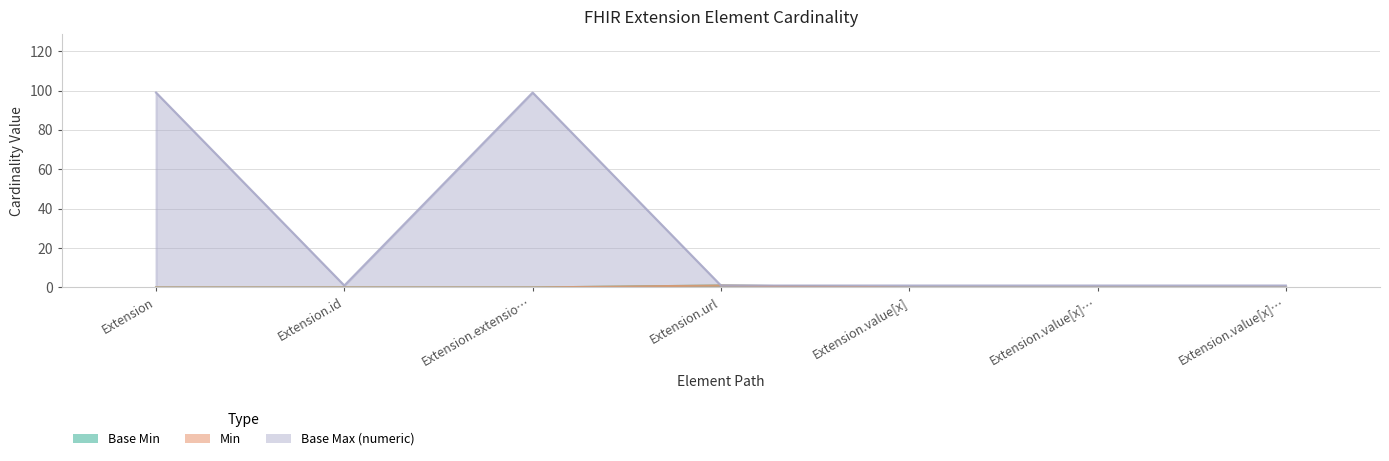

Does the chart have visible grid lines?

Yes